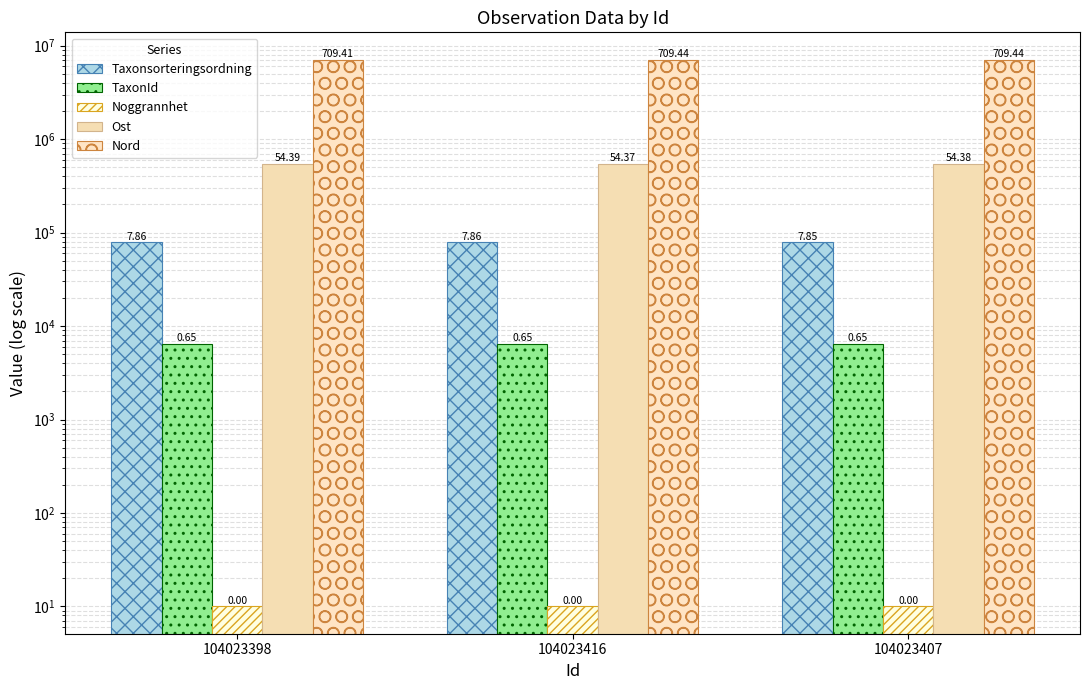

What is the lowest value of the Noggrannhet series?

10